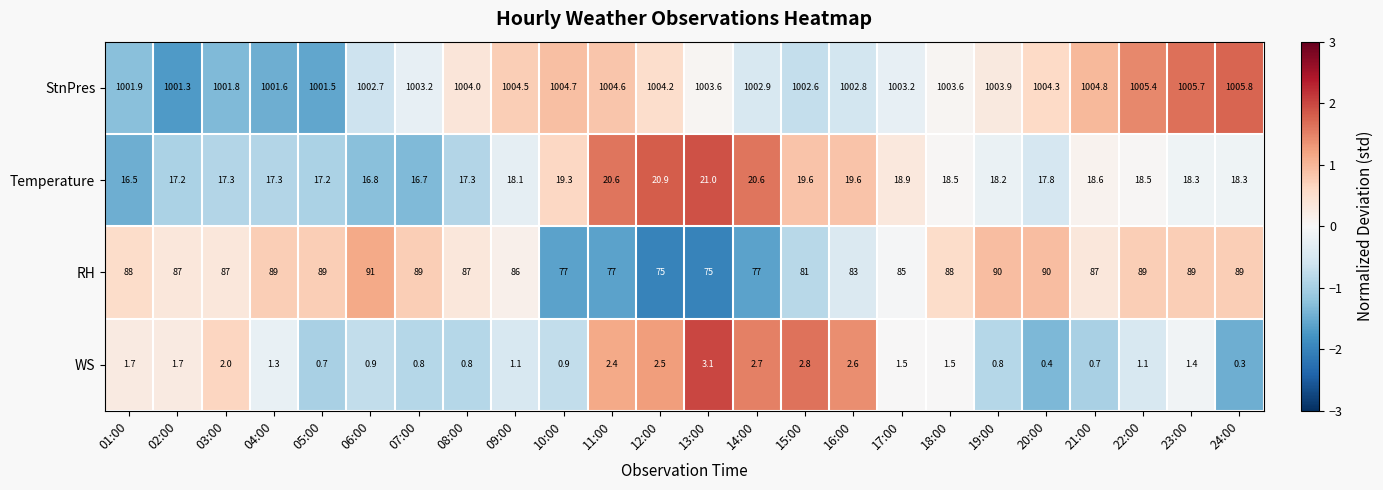

Which series has the largest total across all categories?

StnPres